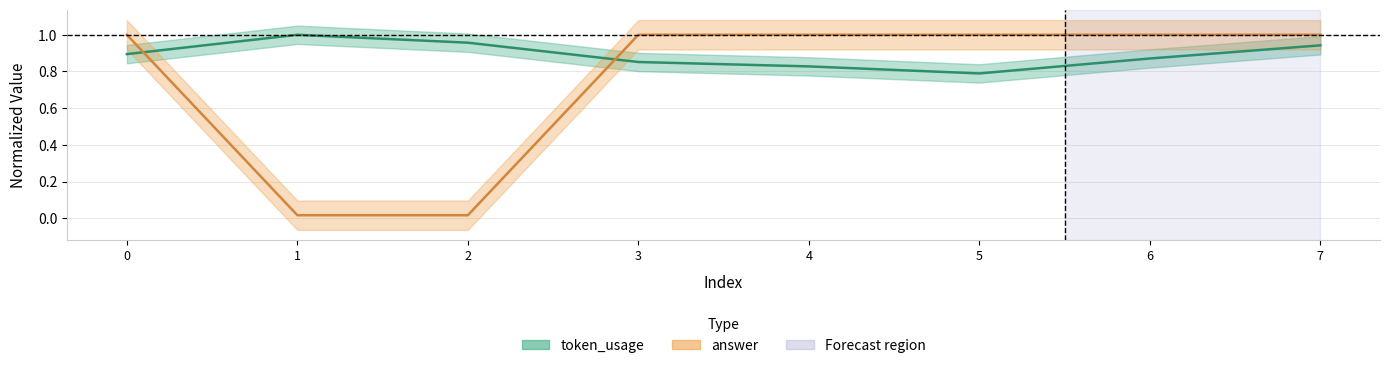

What is the difference between the maximum and minimum values in the token_usage series?

0.2